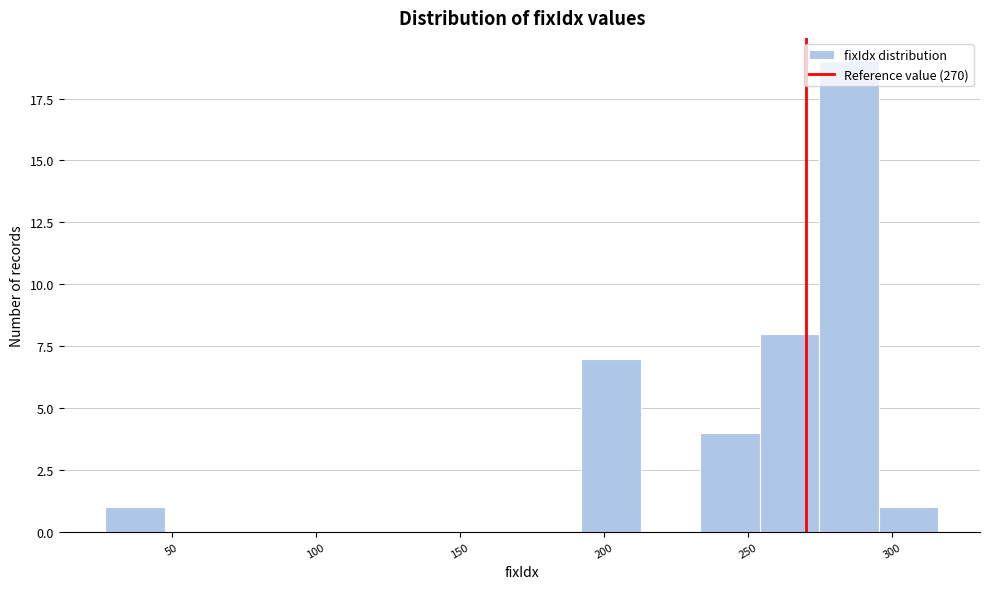

Over which range of the x-axis is the bar tallest?

275 to 295